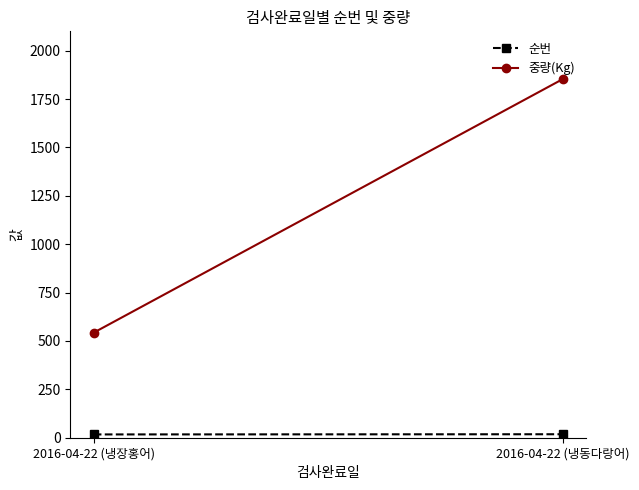

Reading right to left, list all the values displayed in this chart.

순번: 2016-04-22 (냉동다랑어)=18	2016-04-22 (냉장홍어)=17
중량(Kg): 2016-04-22 (냉동다랑어)=1853	2016-04-22 (냉장홍어)=543